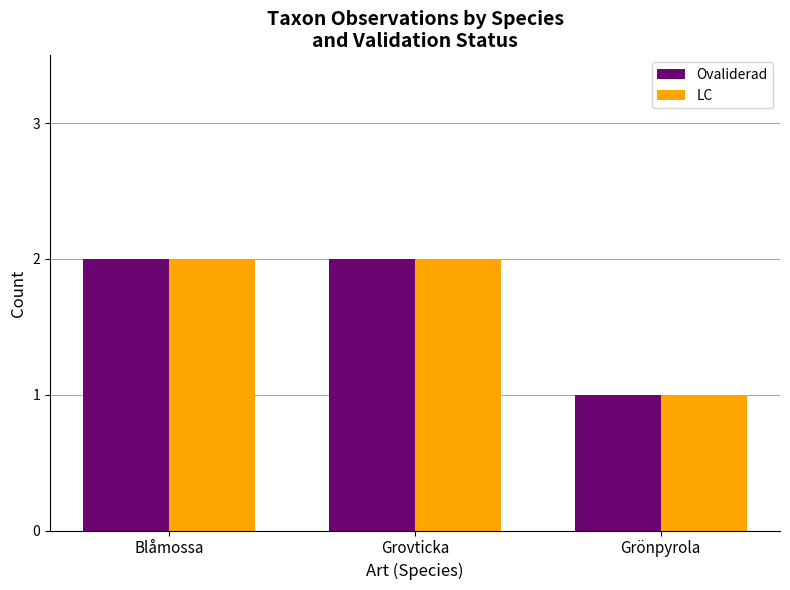

What is the sum of all Ovaliderad values?

5